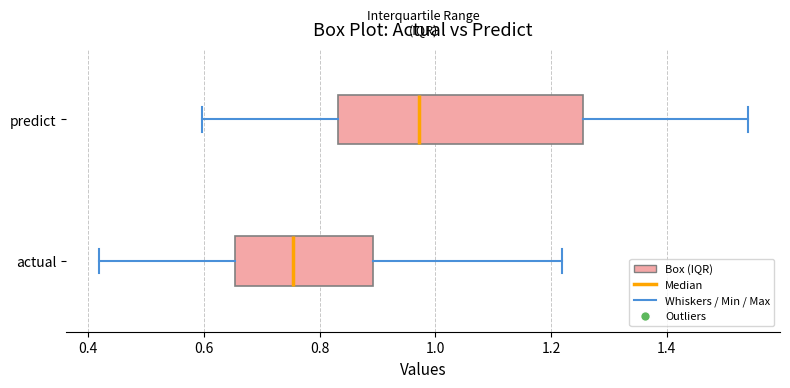

Where does the left whisker of the box for predict end on the x-axis? The values are not printed on the chart, so give them approximately, as read against the axis.

0.60